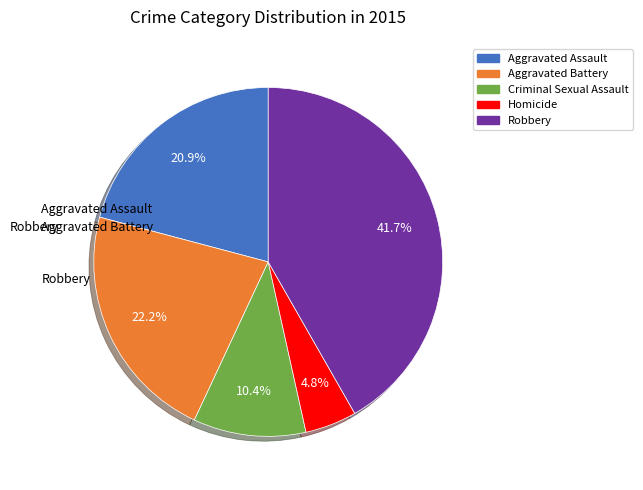

Does any single category account for the majority?

No